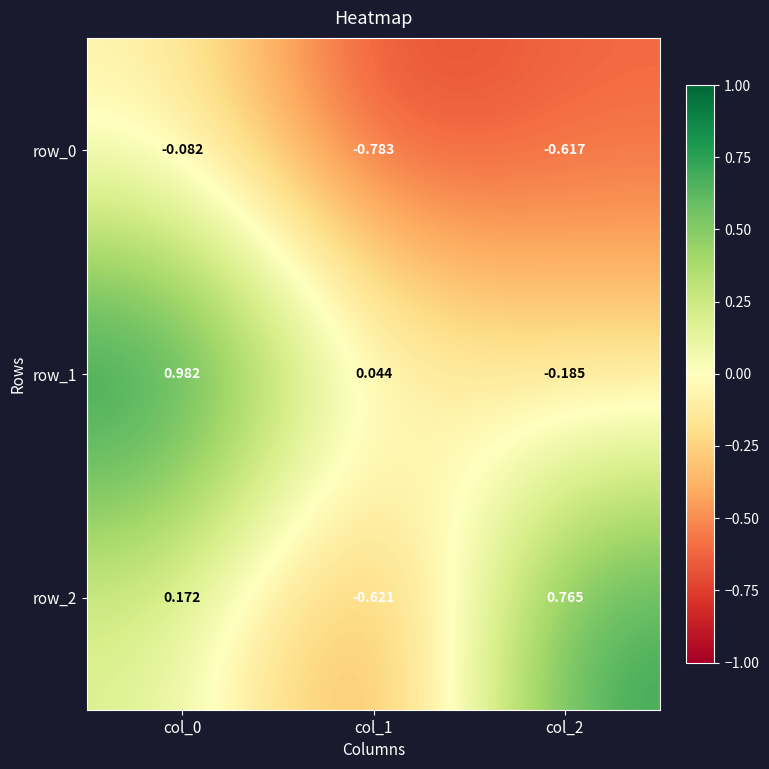

Is the value of row_1 at col_2 greater than the value of row_2 at col_2?

No